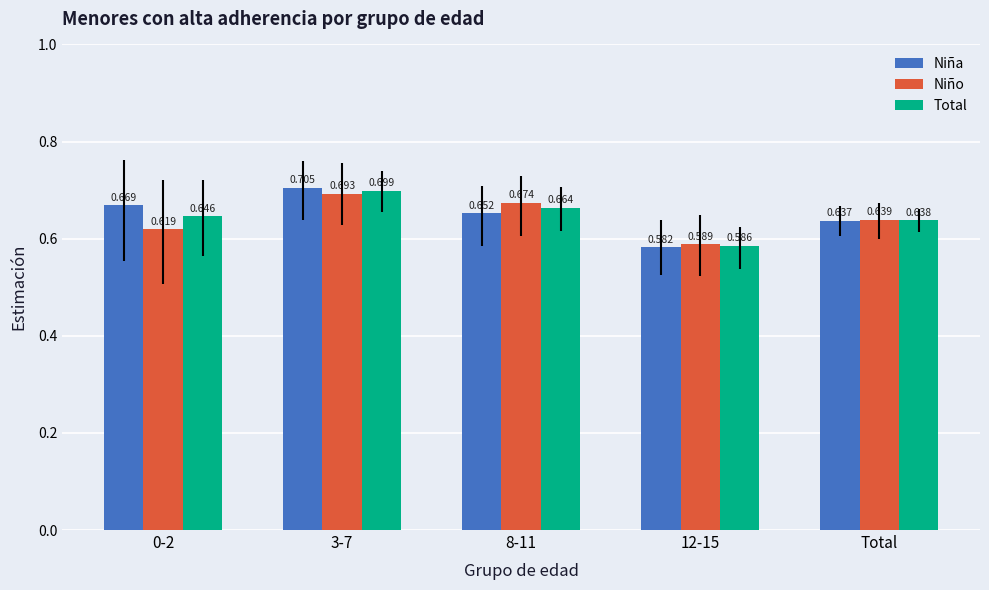

What is the difference between the second highest and minimum values in the Niño series?

0.1